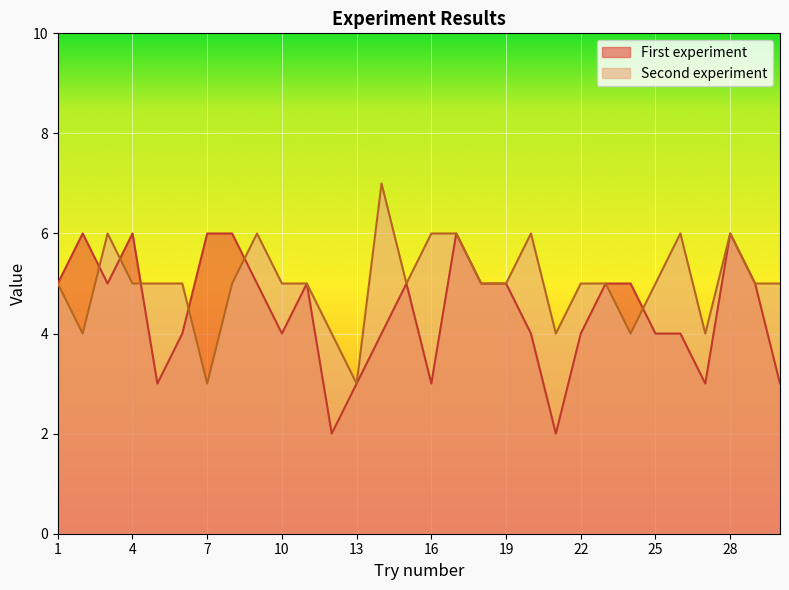

How many lines are shown in the chart?

2